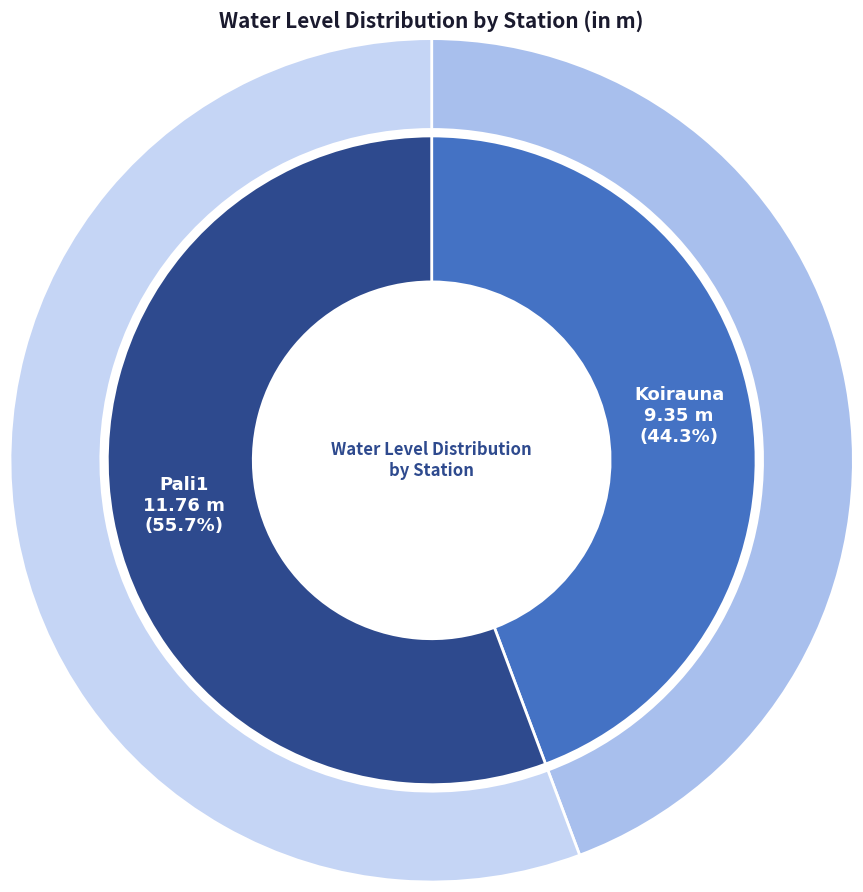

Count the number of slices in the pie.

2